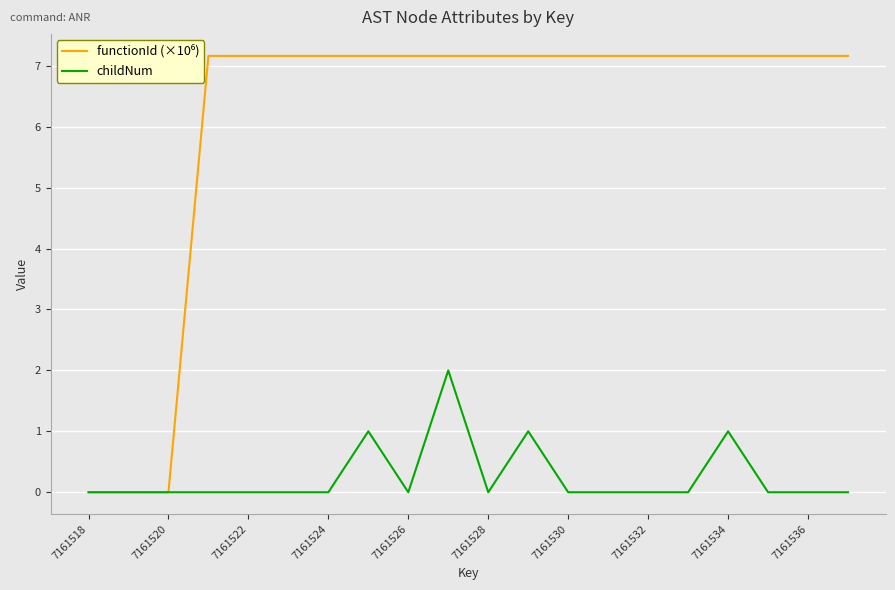

Which series has the largest range (max minus min)?

functionId (×10⁶)